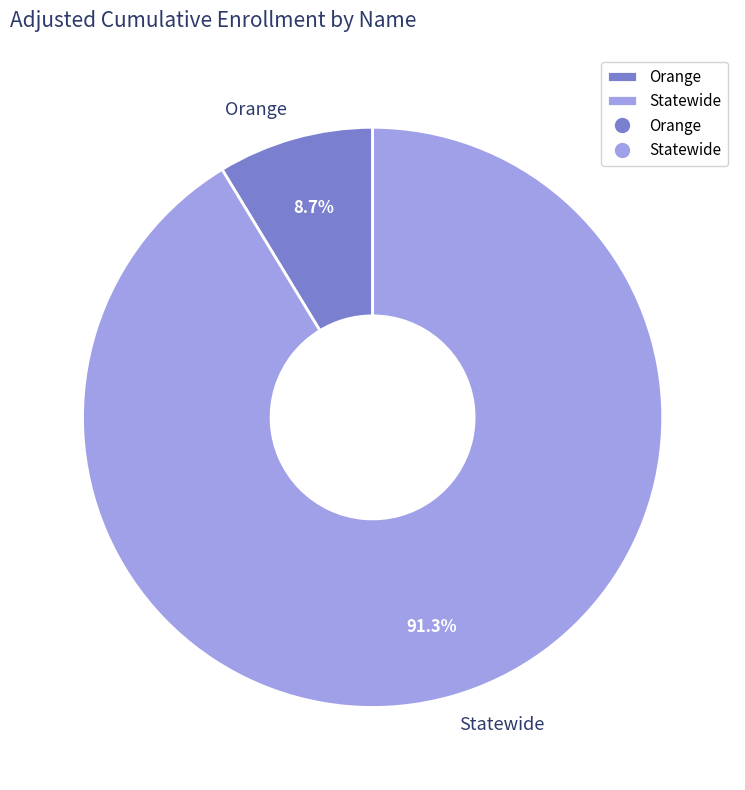

To the nearest percent, what is the difference between the largest and smallest slice percentages?

83%